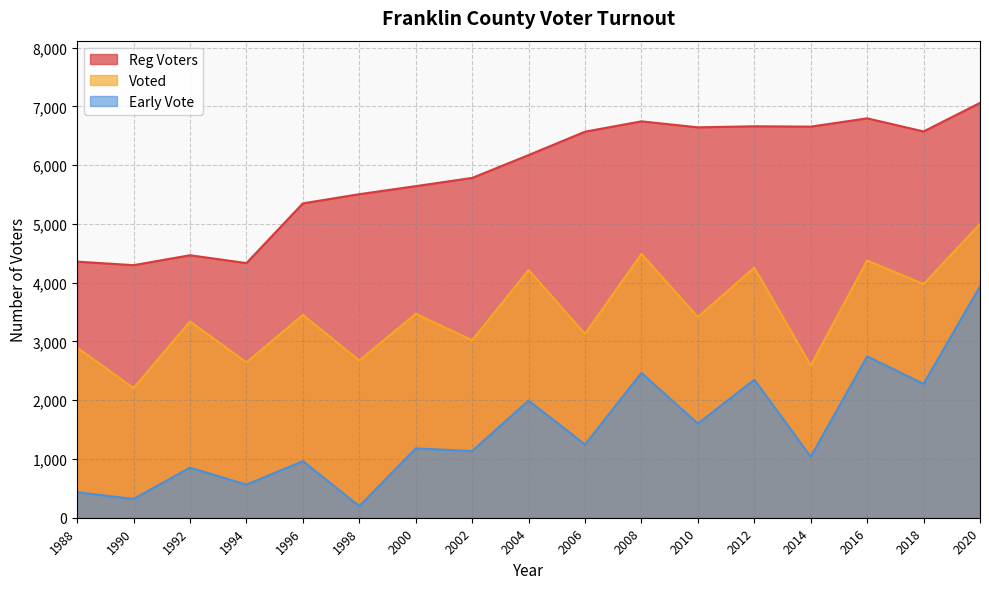

What is the sum of all Early Vote values?

25300